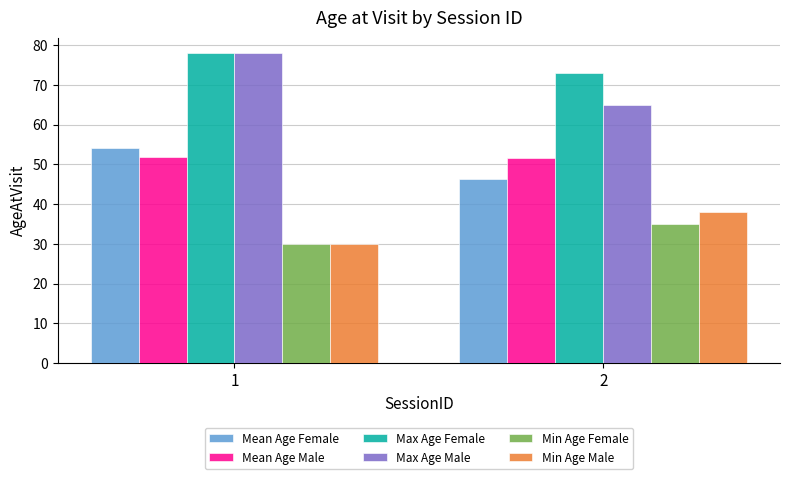

At 2, list the series in order from smallest to largest.

Min Age Female, Min Age Male, Mean Age Female, Mean Age Male, Max Age Male, Max Age Female